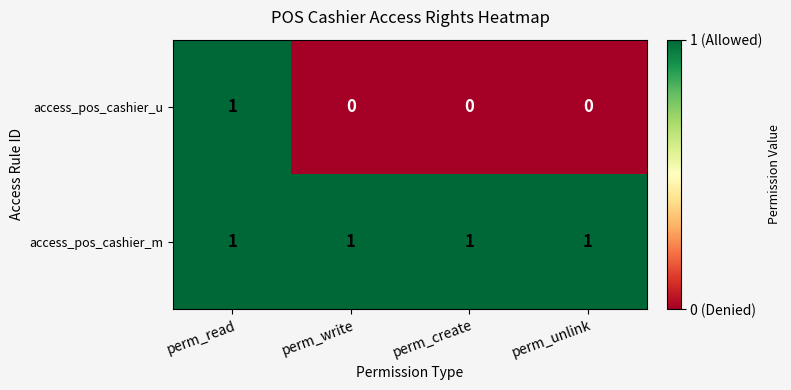

What is the total value across all series at perm_create?

1